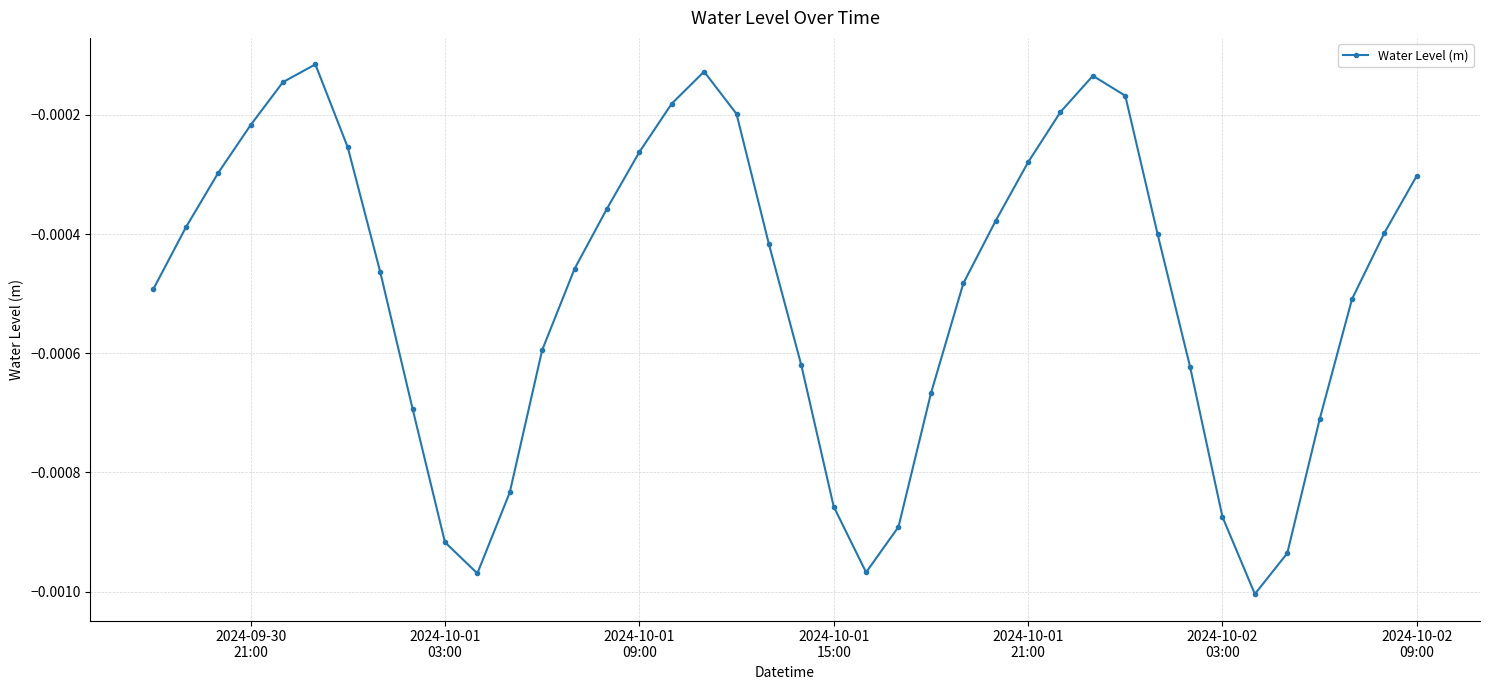

How many points are lower than both their immediate neighbors (excluding endpoints)?

3